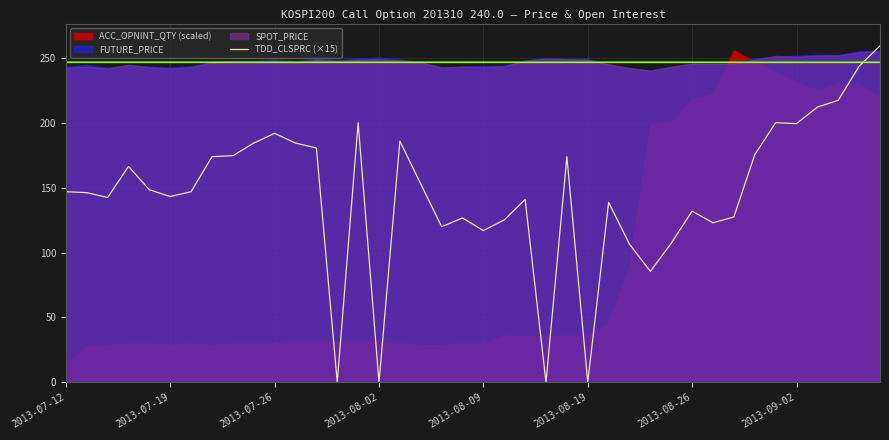

Is it true that TDD_CLSPRC (×15) equals 143.2 at 2013-07-19?

True